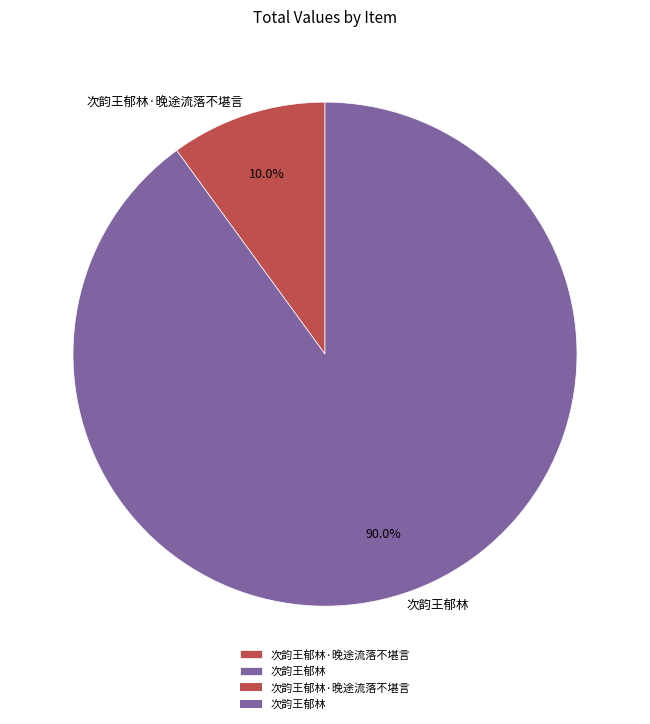

How much of the chart is everything except 次韵王郁林·晚途流落不堪言?

90.0%